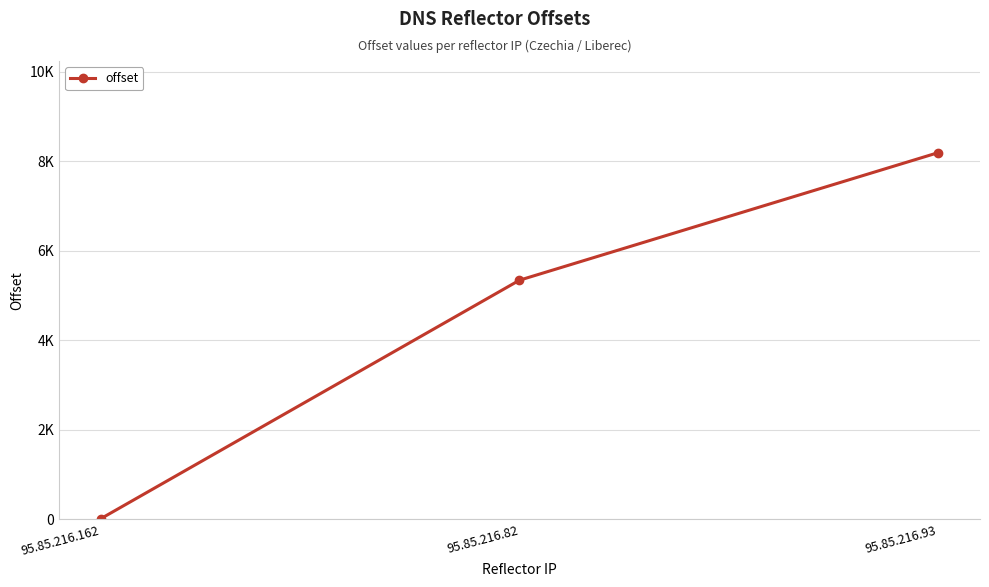

Is this an area chart (filled region under the line)?

No